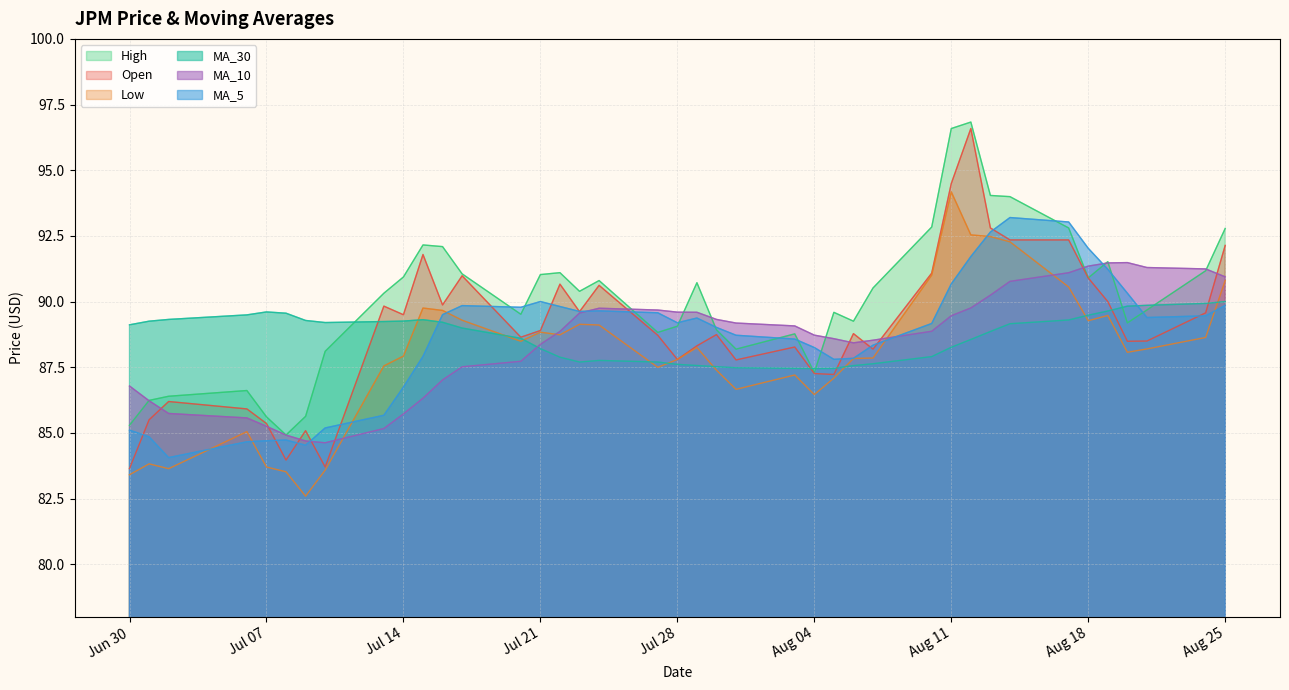

How many data points in Open are less than 88?

12